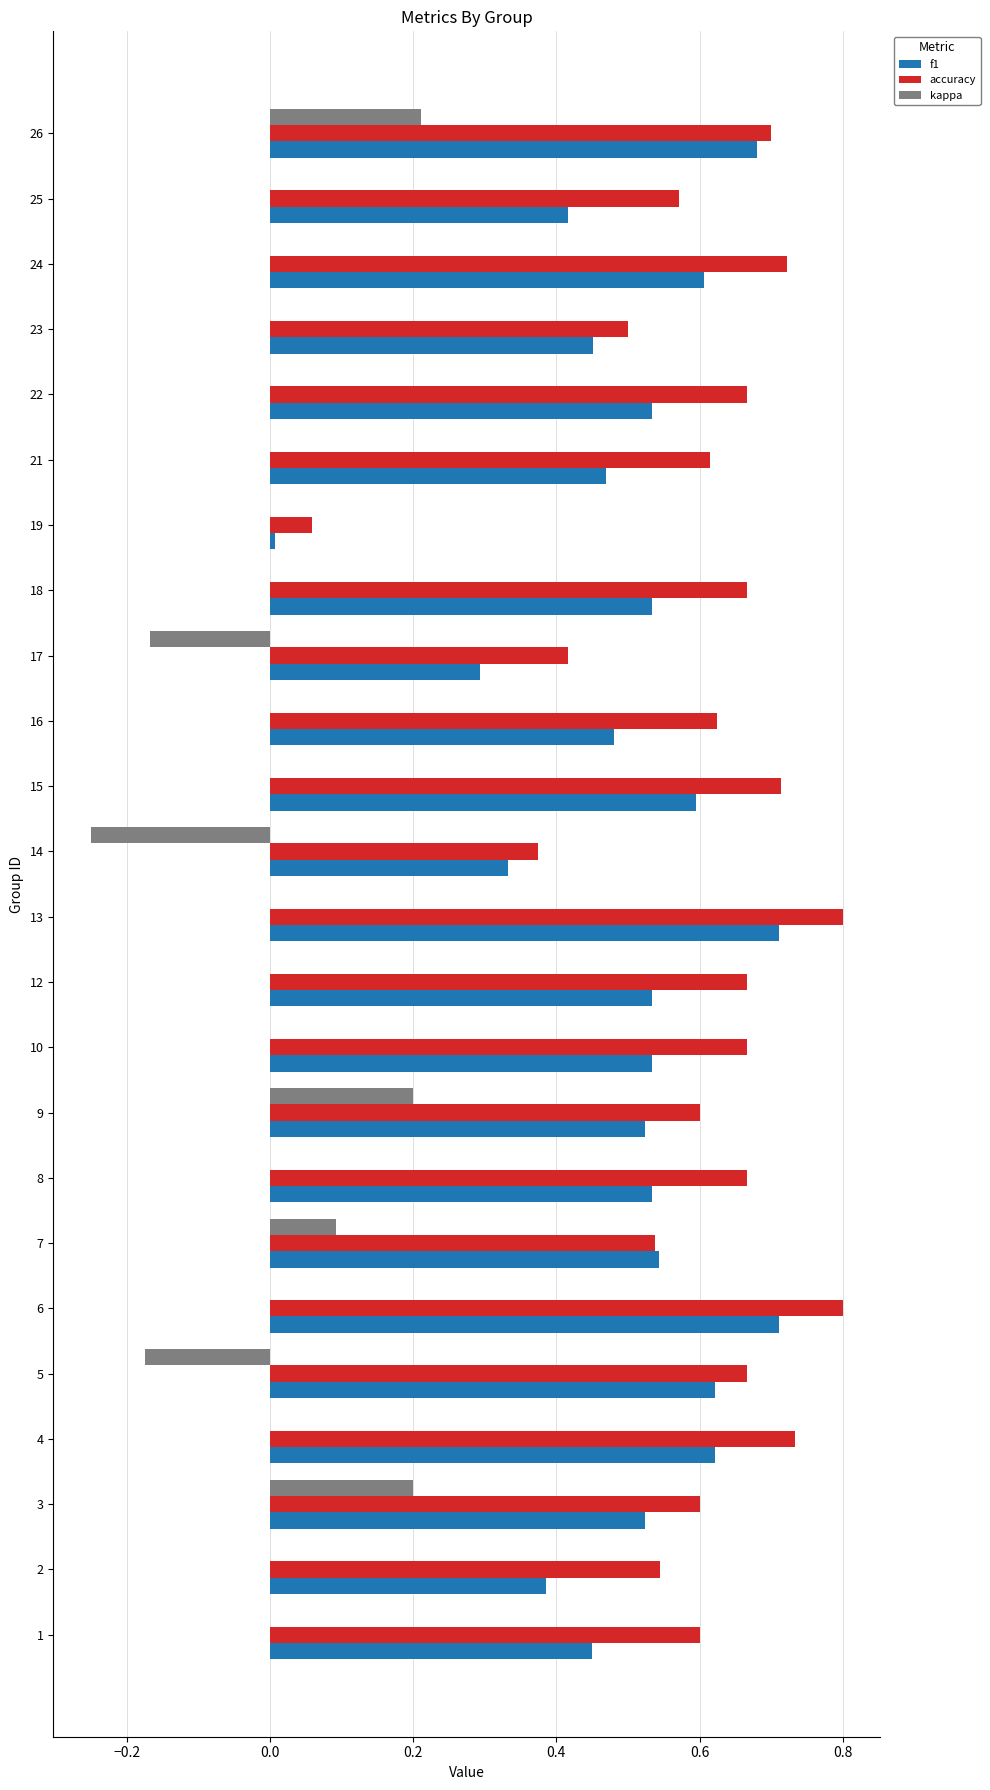

True or false: f1 has a value of 0.1 at 18.

False